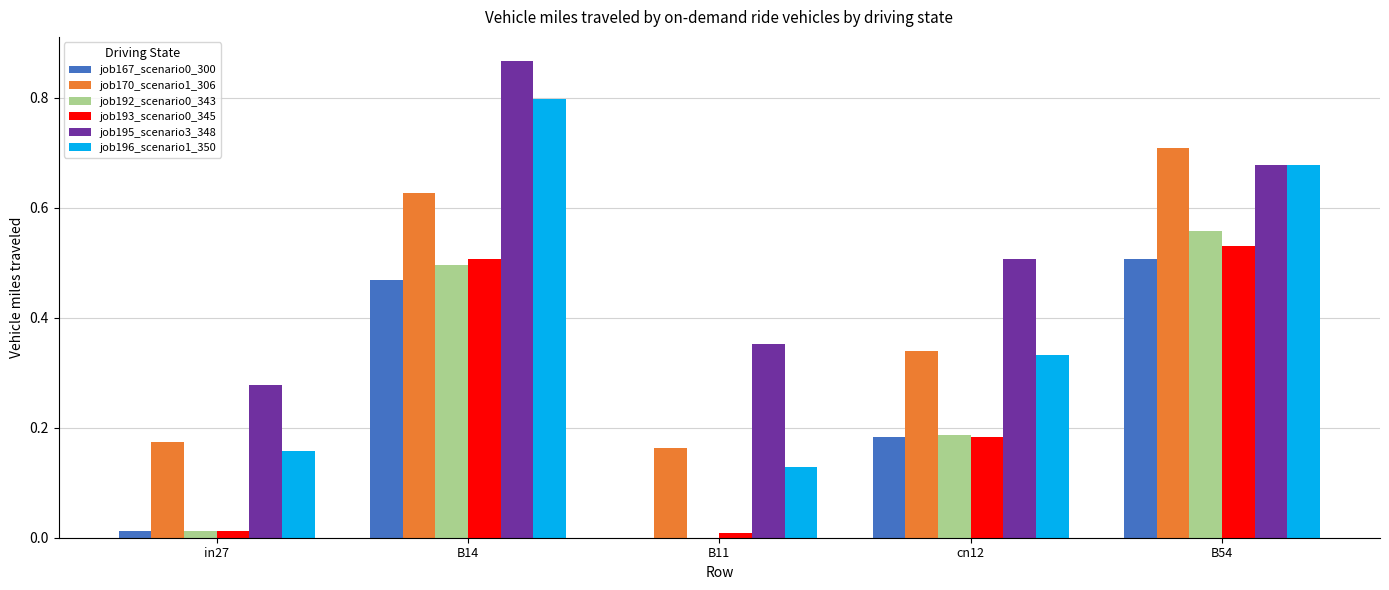

What is the sum of all job196_scenario1_350 values?

2.1